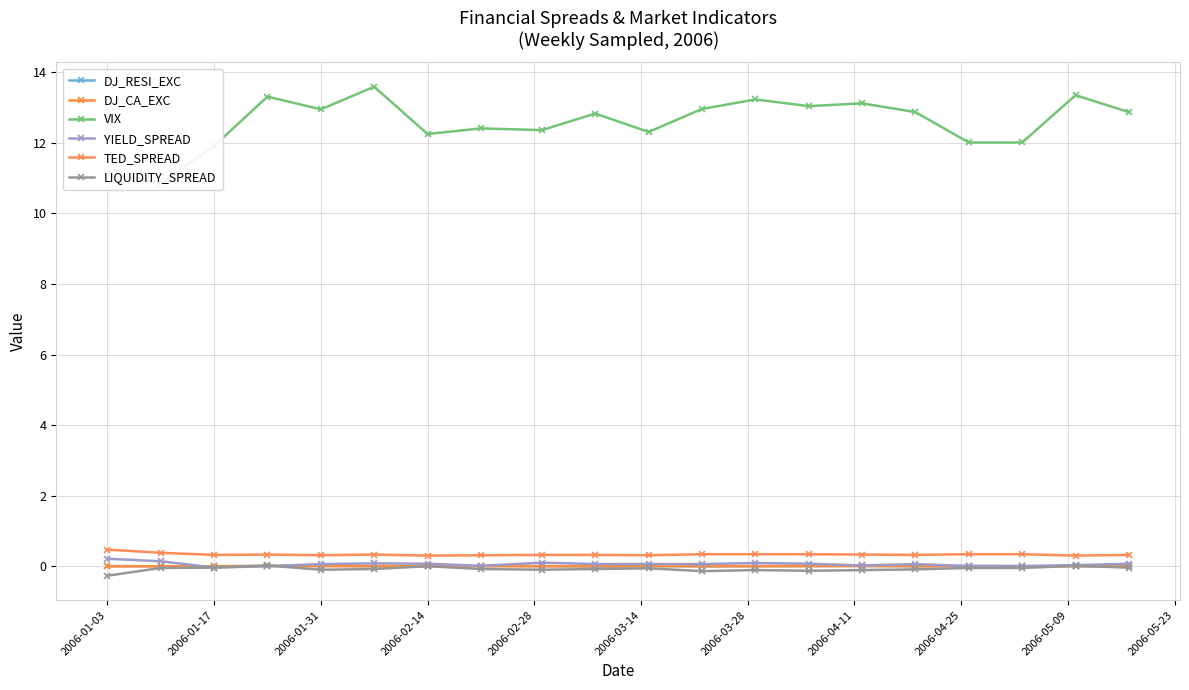

At which category does the chart reach its minimum across all series?

2006-01-03